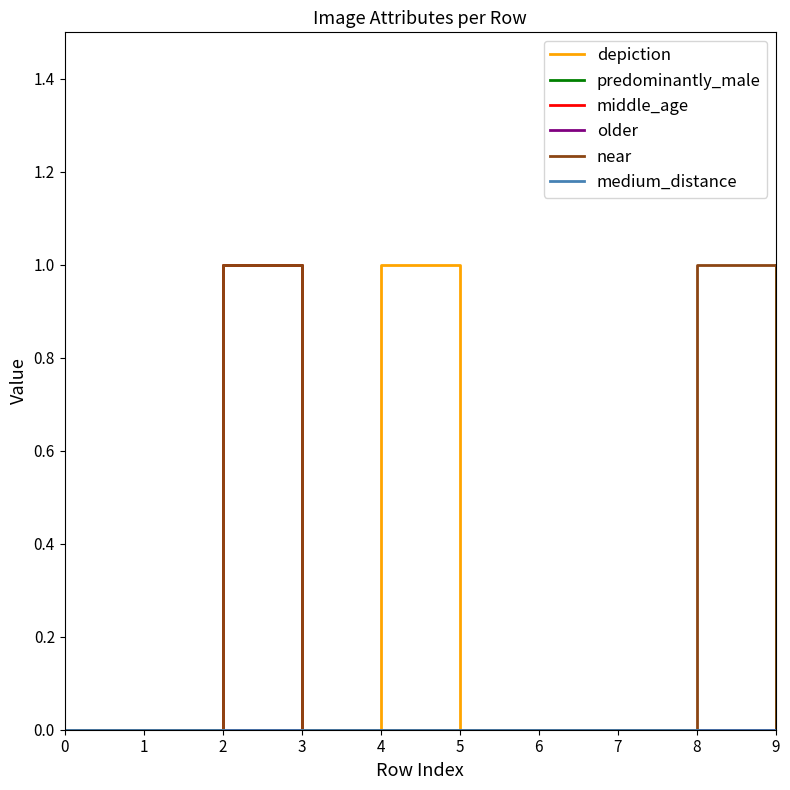

At how many categories does at least one series exceed 0?

4